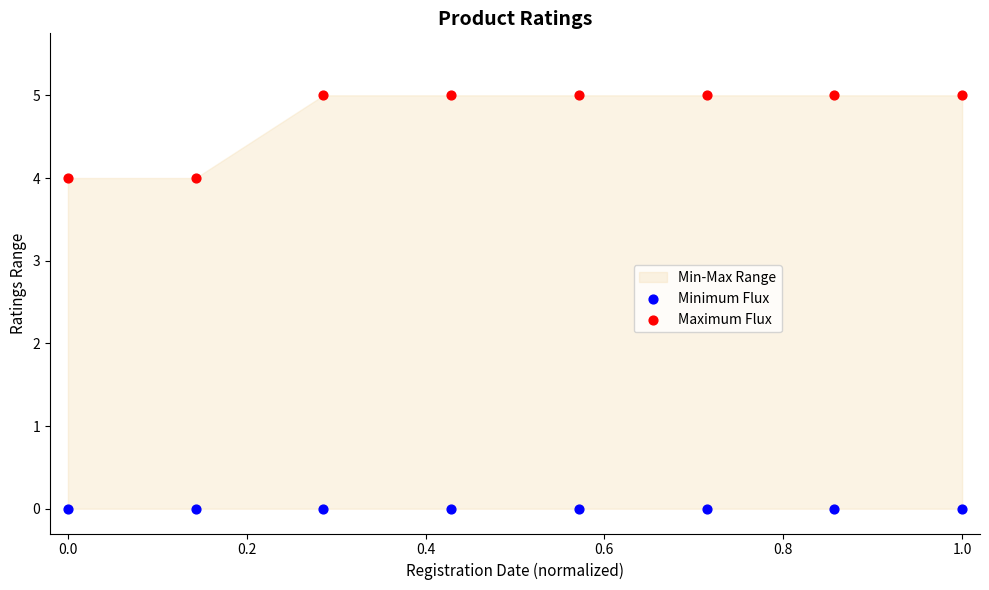

Which series reaches the maximum Y coordinate?

Maximum Flux